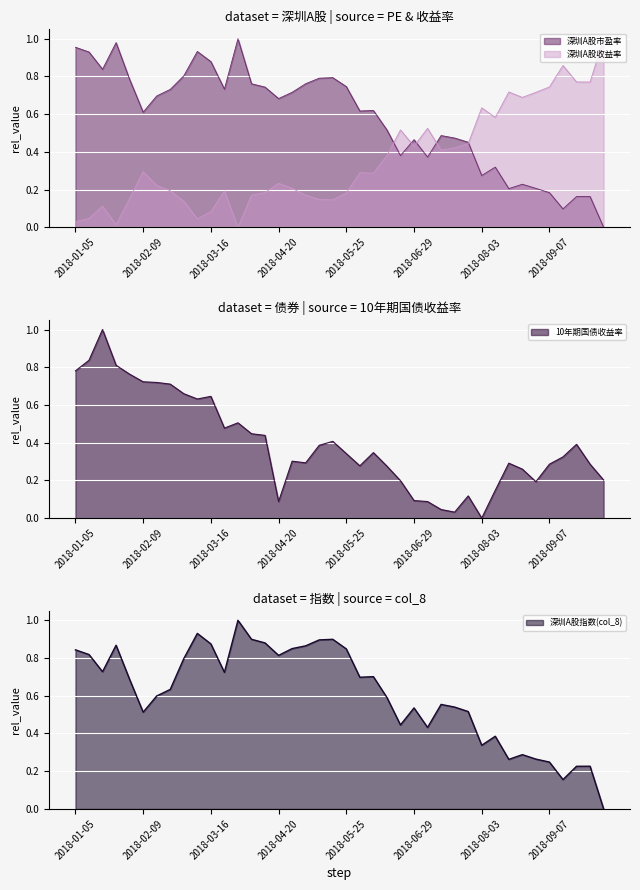

Rank the series by their maximum value, from lowest to highest.

深圳A股市盈率, 深圳A股收益率, 10年期国债收益率, col_8